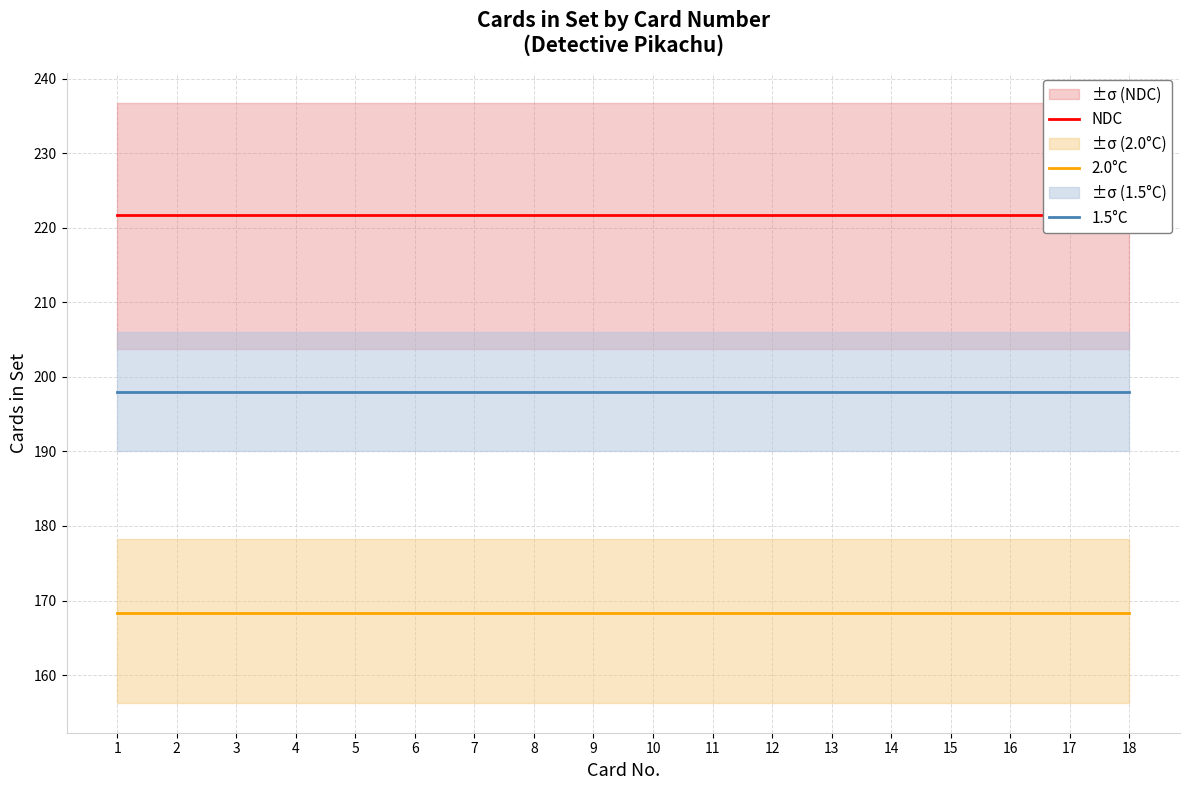

List the series in order of their overall mean, highest first.

NDC, 1.5°C, 2.0°C